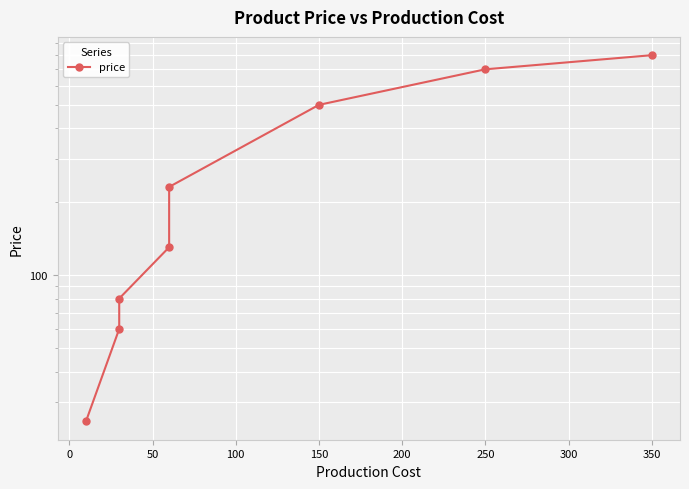

What is the sum of the values at 200 and 50?

580.0